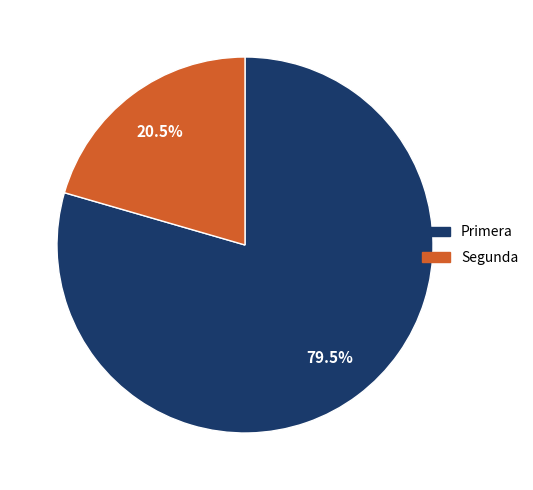

Do Segunda and Primera together represent more than half of the pie?

Yes